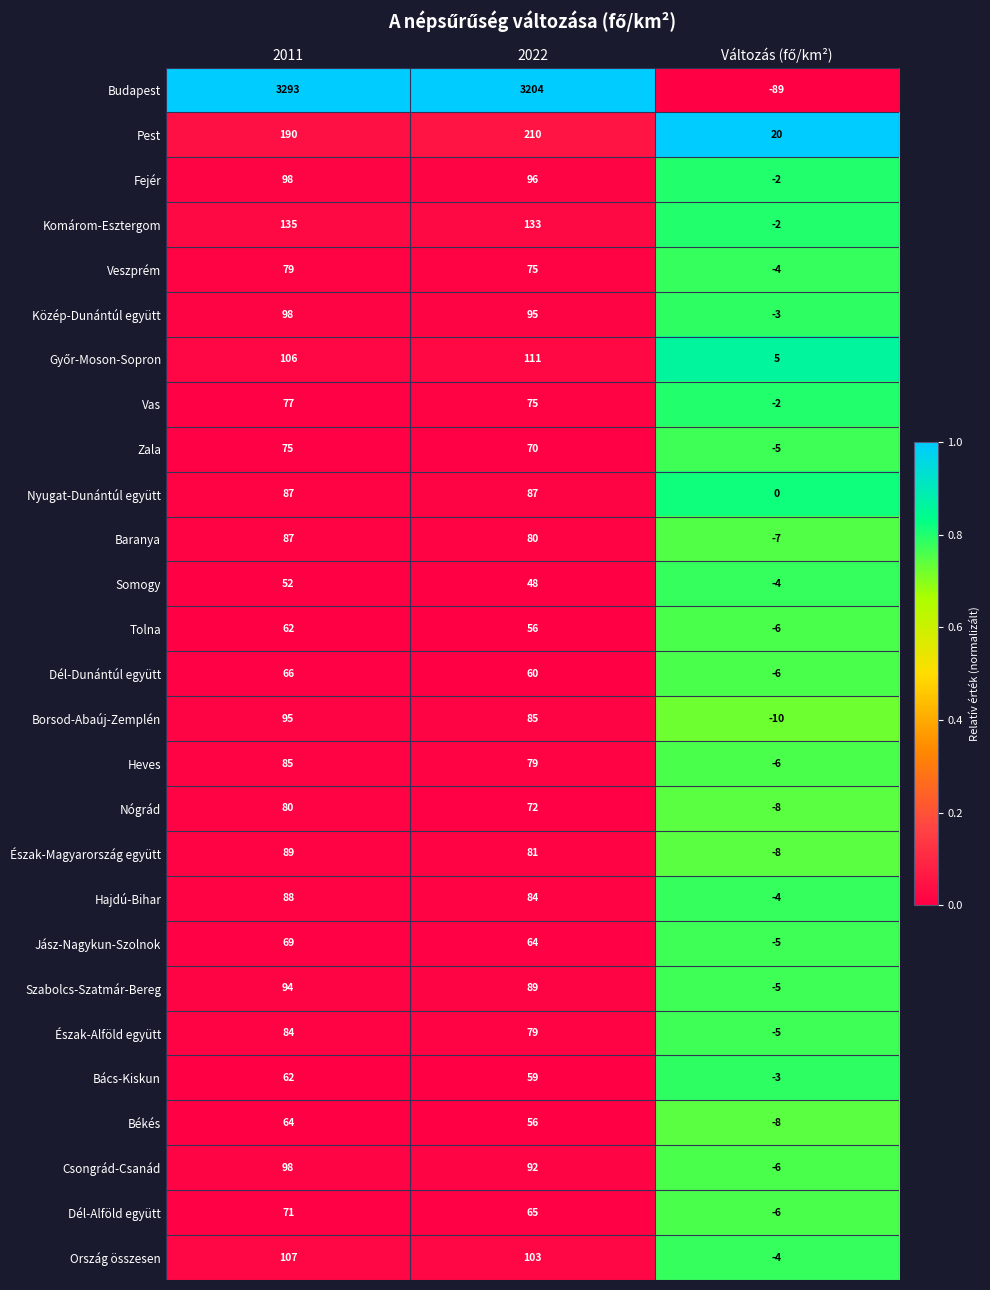

At which label is Heves closest to 39?

2022